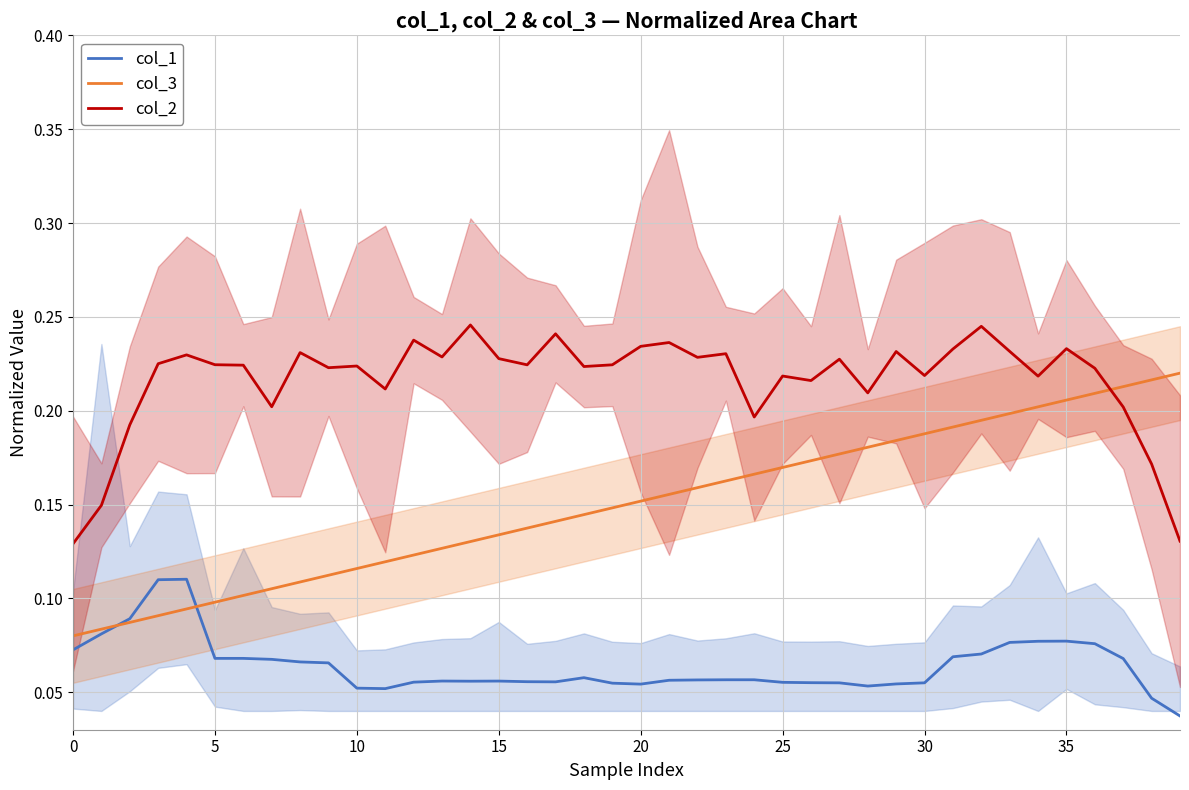

At 32, list the series in order from smallest to largest.

col_1, col_3, col_2